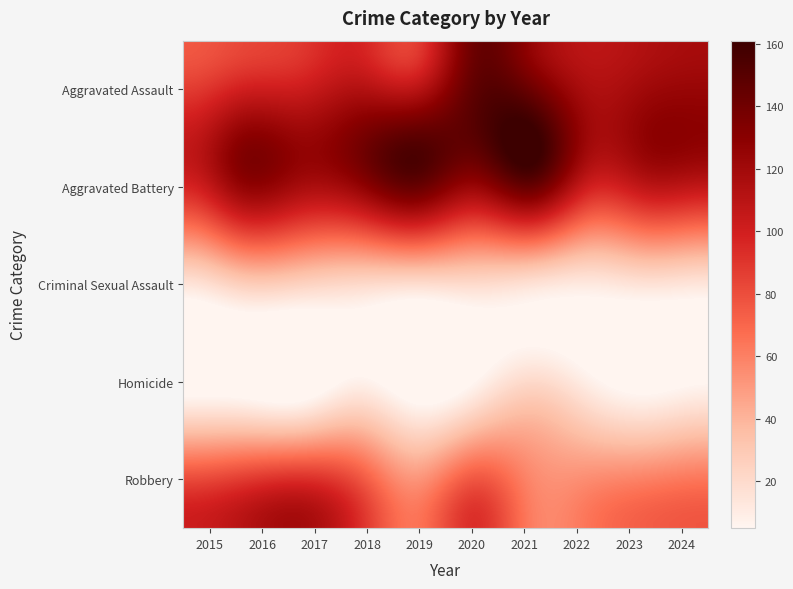

At which category is the sum across all series the highest?

2020